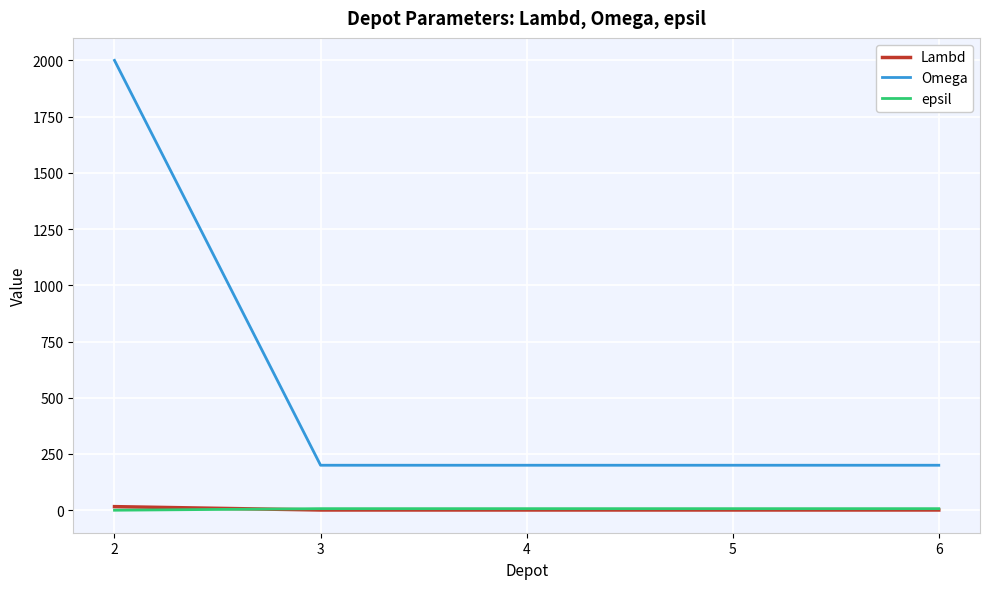

True or false: Omega and Lambd cross at least once.

False